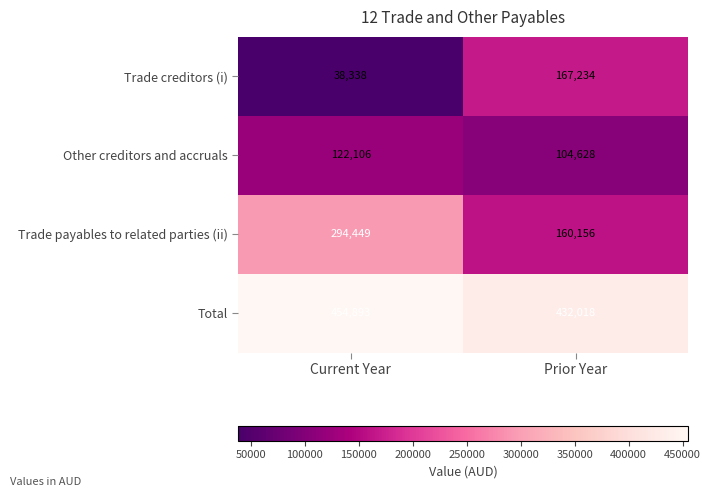

How many values in the Other creditors and accruals series are below 122106?

1